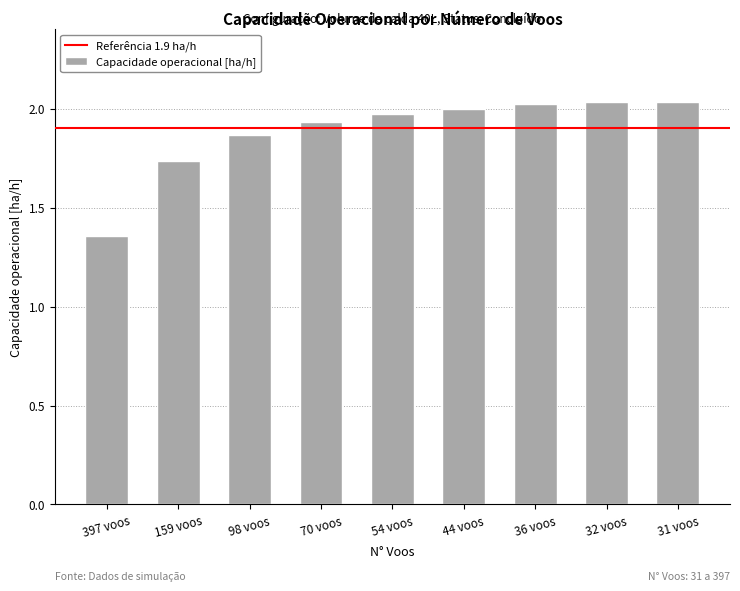

How many bars are there in total?

9